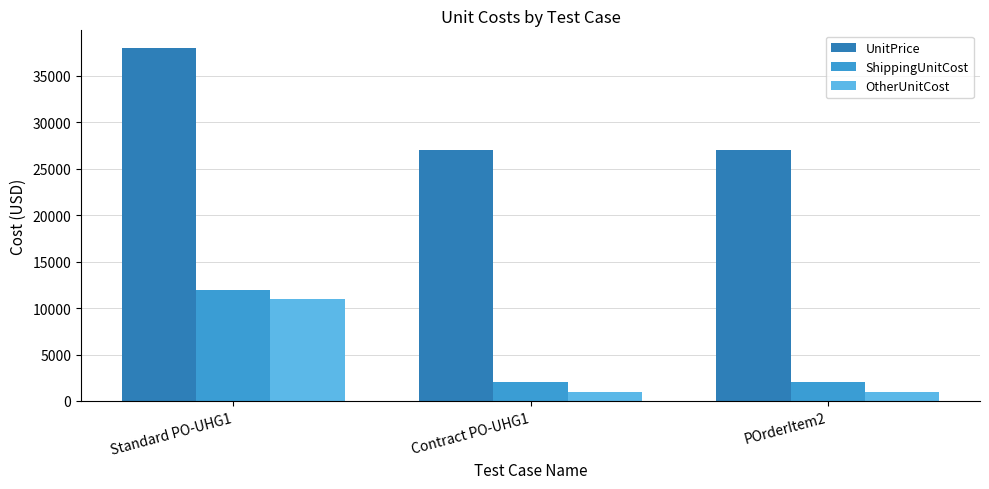

What is the spread (max minus min) of values at Contract PO-UHG1?

26000